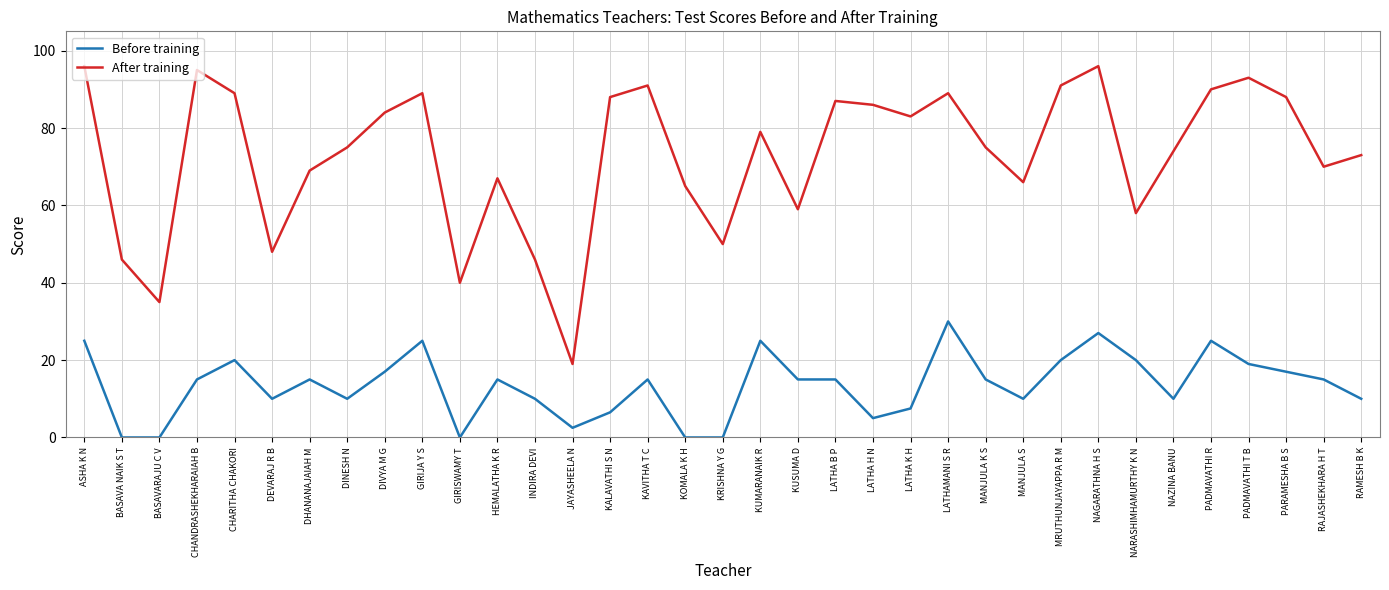

Reading left to right, transcribe all the data shown in this chart.

Before training: 25.0	0.0	0.0	15.0	20.0	10.0	15.0	10.0	17.0	25.0	0.0	15.0	10.0	2.5	6.5	15.0	0.0	0.0	25.0	15.0	15.0	5.0	7.5	30.0	15.0	10.0	20.0	27.0	20.0	10.0	25.0	19.0	17.0	15.0	10.0
After training: 96.0	46.0	35.0	95.0	89.0	48.0	69.0	75.0	84.0	89.0	40.0	67.0	46.0	19.0	88.0	91.0	65.0	50.0	79.0	59.0	87.0	86.0	83.0	89.0	75.0	66.0	91.0	96.0	58.0	74.0	90.0	93.0	88.0	70.0	73.0